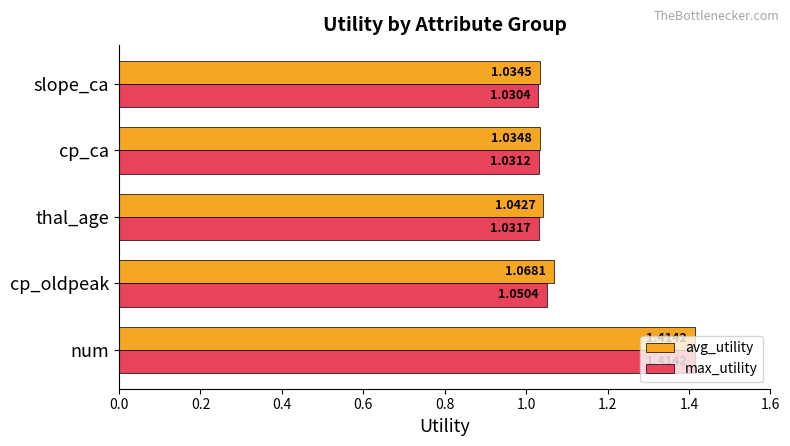

What is the sum of all max_utility values?

5.6